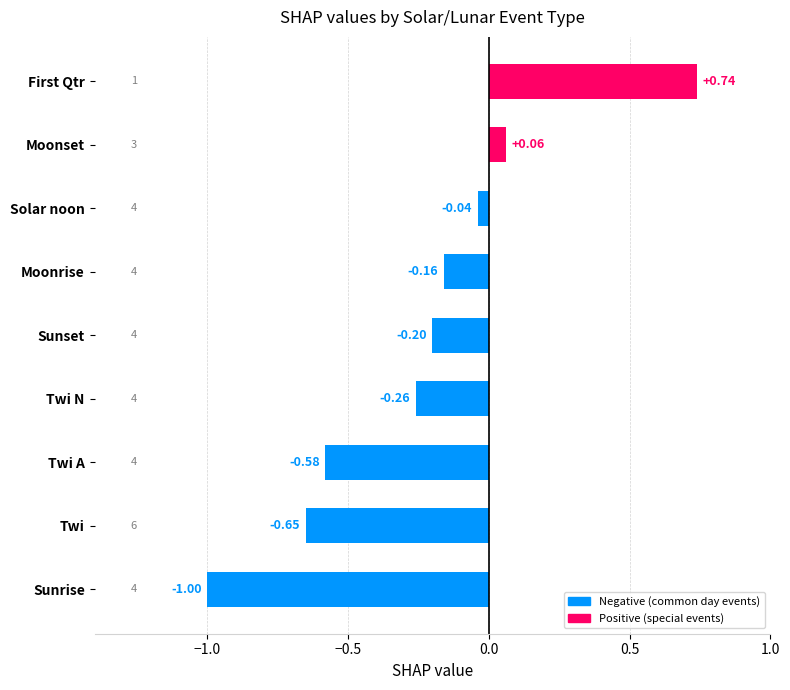

Between Solar noon and Twi A, which is larger?

Solar noon